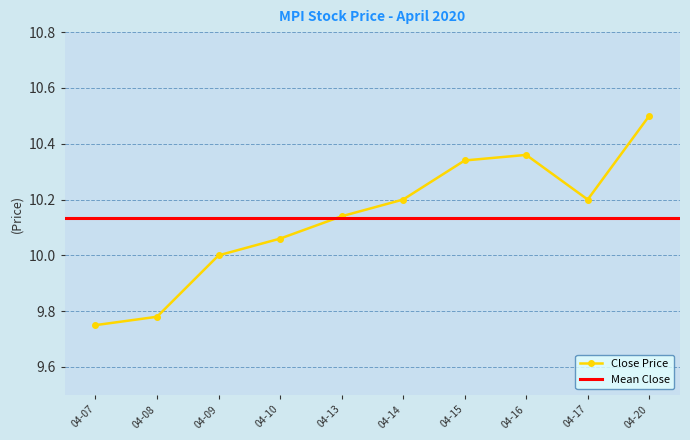

What is the sum of all values?

101.3